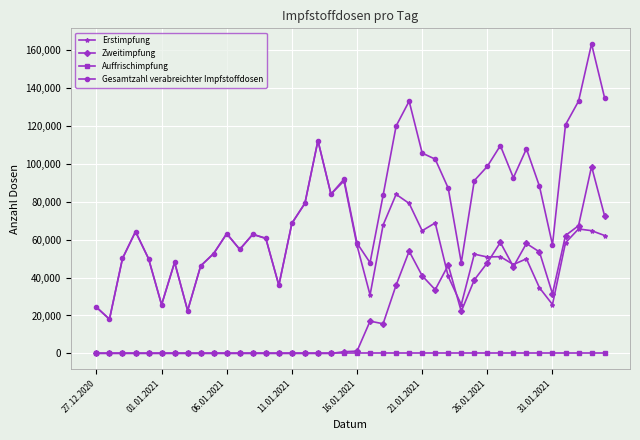

What is the maximum value shown in the chart?

163103